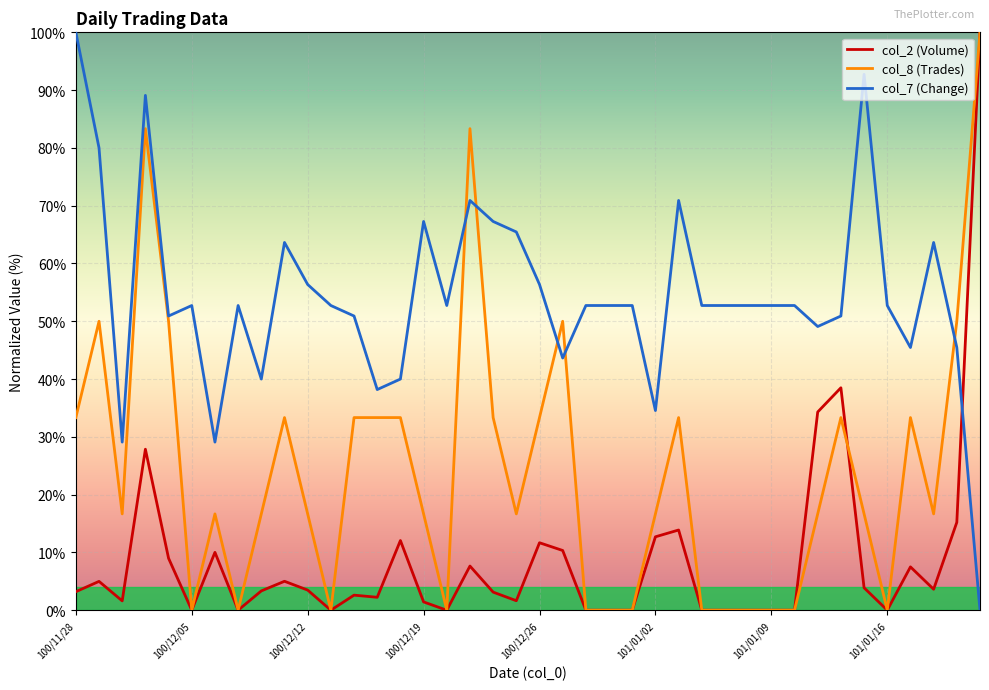

Which series ends up on top after the final intersection of col_2 (Volume) and col_7 (Change)?

col_2 (Volume)